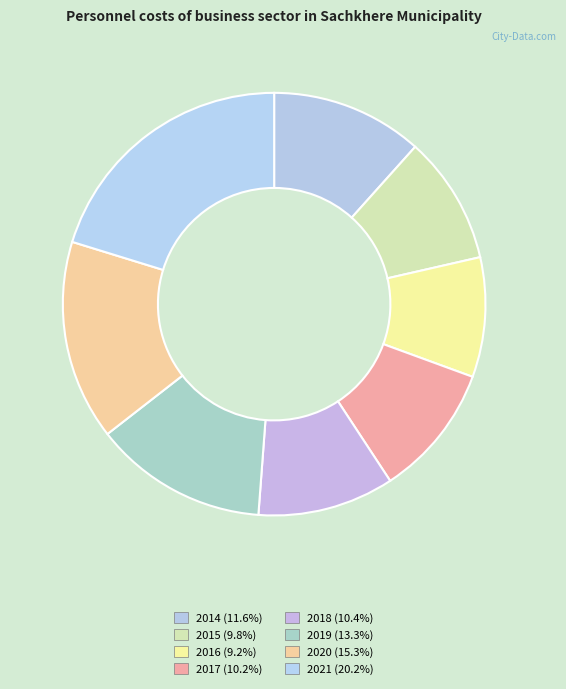

Combined, what portion of the pie is 2019 and 2017?

23.4%